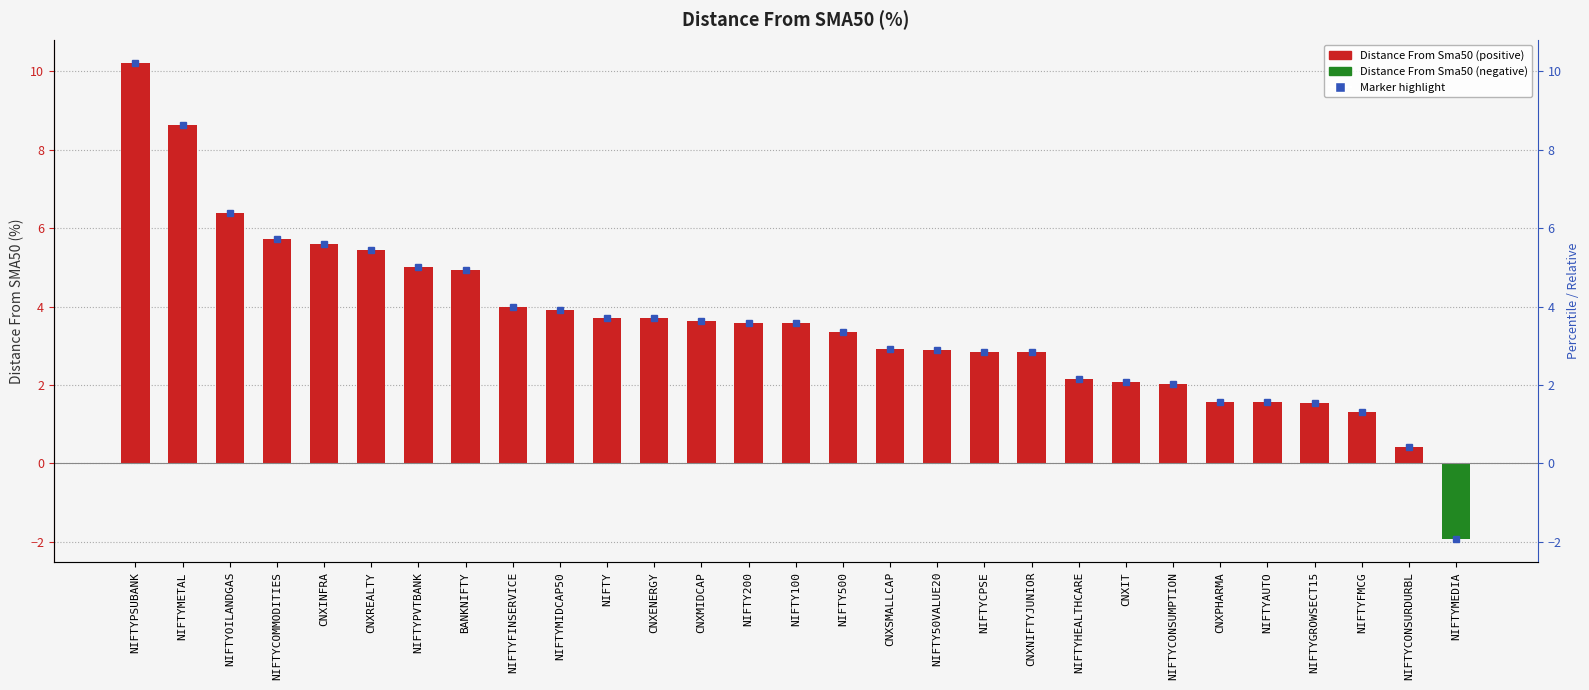

Rank the categories by value from highest to lowest.

NIFTYPSUBANK, NIFTYMETAL, NIFTYOILANDGAS, NIFTYCOMMODITIES, CNXINFRA, CNXREALTY, NIFTYPVTBANK, BANKNIFTY, NIFTYFINSERVICE, NIFTYMIDCAP50, NIFTY, CNXENERGY, CNXMIDCAP, NIFTY200, NIFTY100, NIFTY500, CNXSMALLCAP, NIFTY50VALUE20, NIFTYCPSE, CNXNIFTYJUNIOR, NIFTYHEALTHCARE, CNXIT, NIFTYCONSUMPTION, CNXPHARMA, NIFTYAUTO, NIFTYGROWSECT15, NIFTYFMCG, NIFTYCONSURDURBL, NIFTYMEDIA